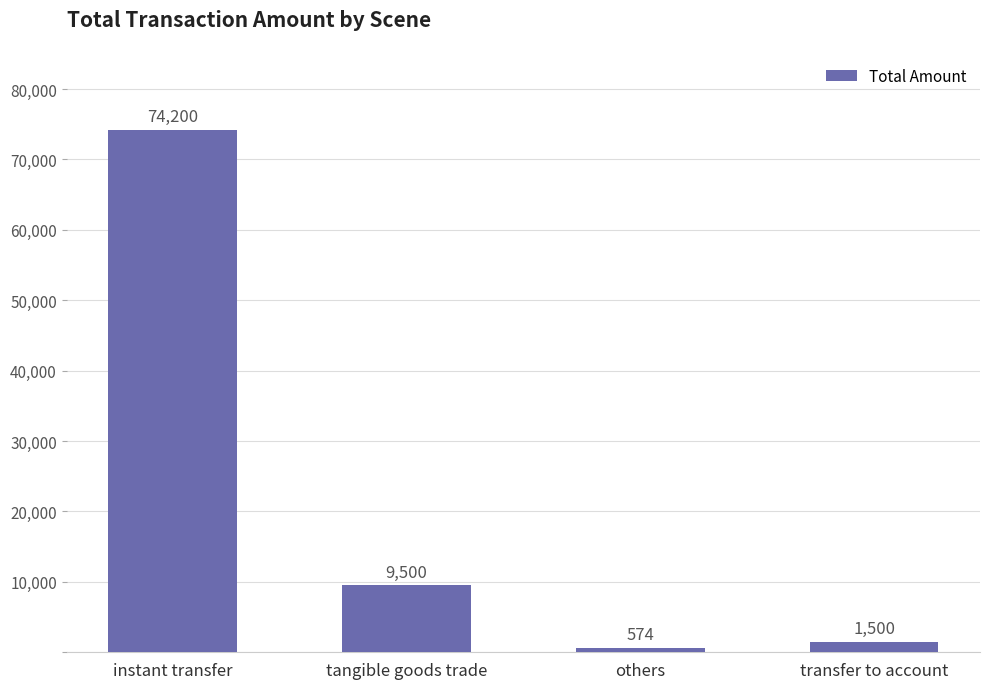

Does the chart contain any negative values?

No